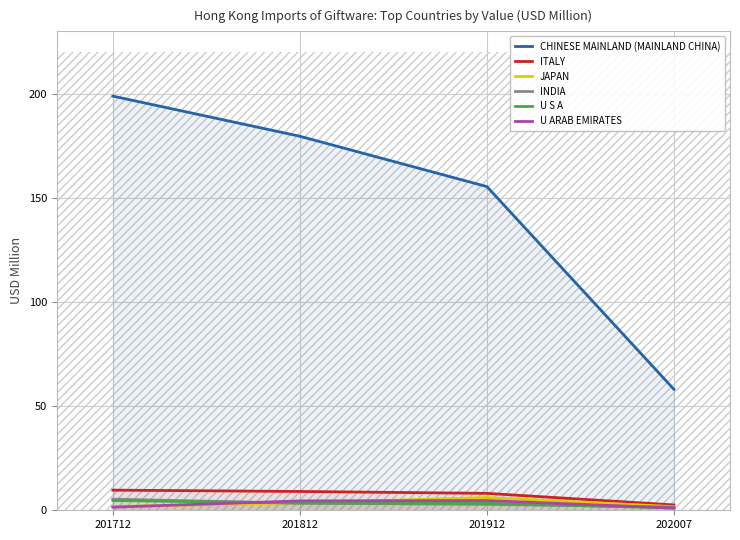

What is the difference between the maximum and minimum values in the JAPAN series?

4.4